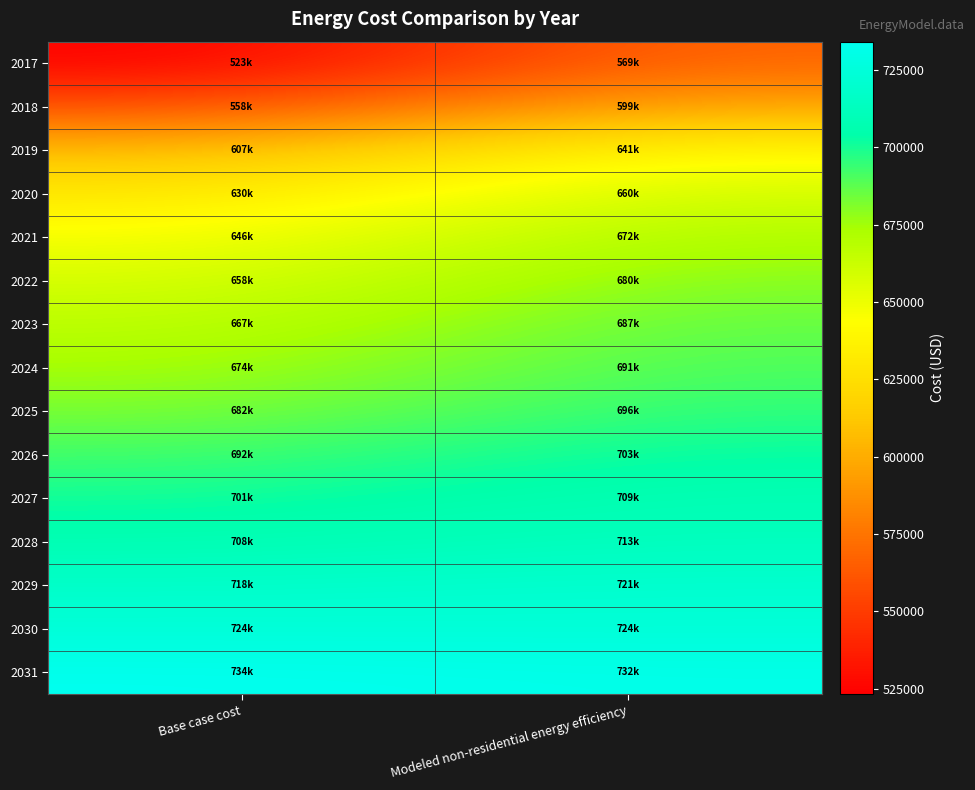

What is the difference between the highest and lowest values at Modeled non-residential energy efficiency?

162430.7